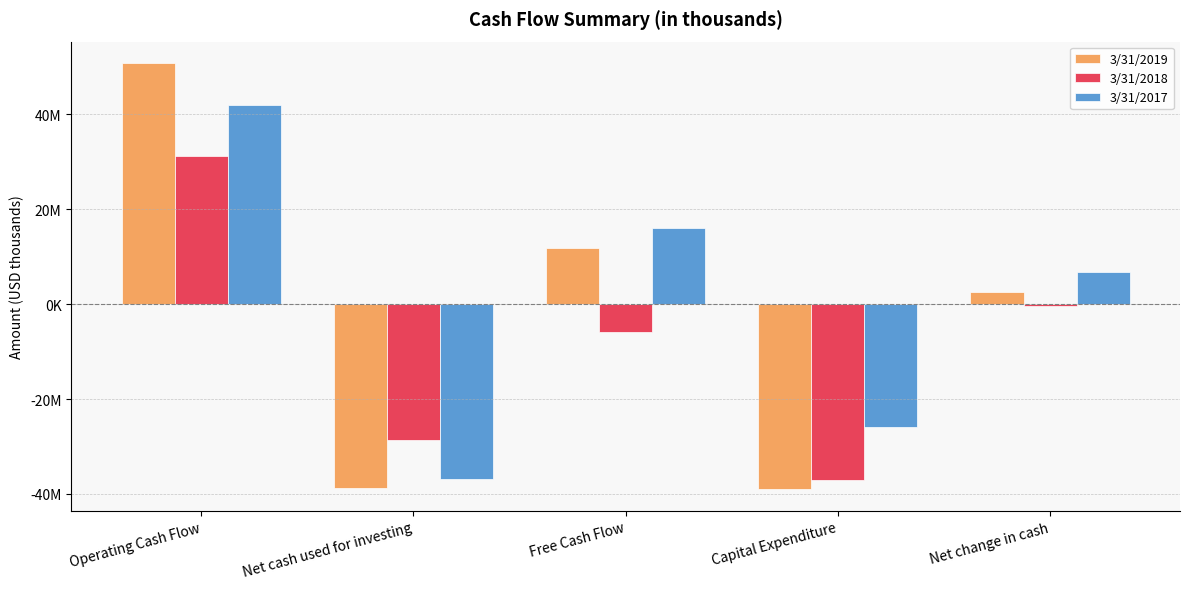

Between Free Cash Flow and Capital Expenditure, which series saw the biggest shift?

3/31/2019